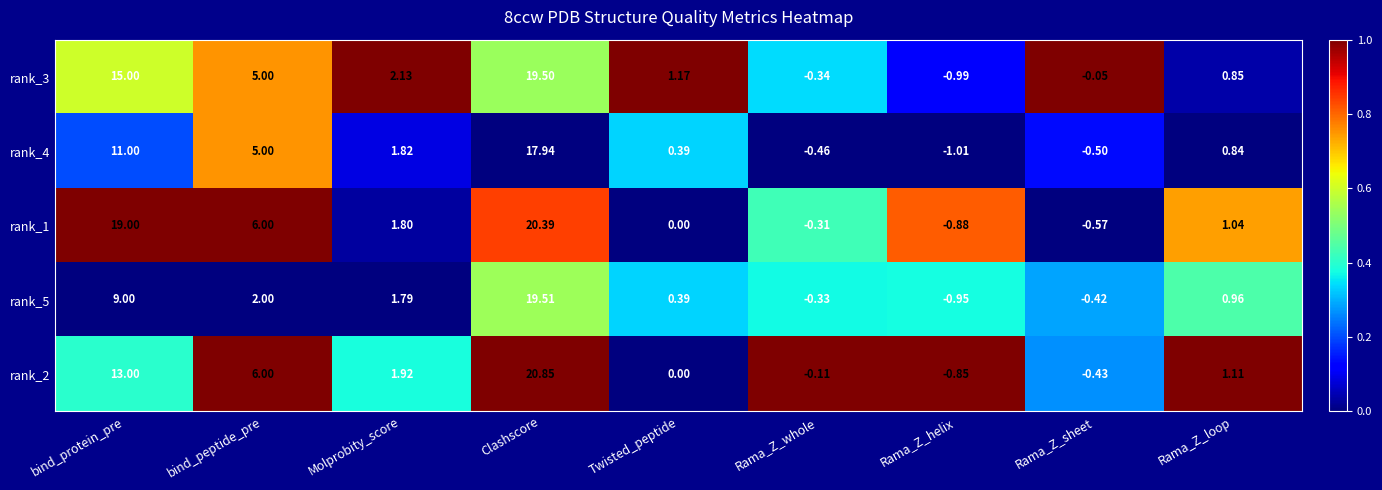

At how many categories does at least one series exceed 0?

6